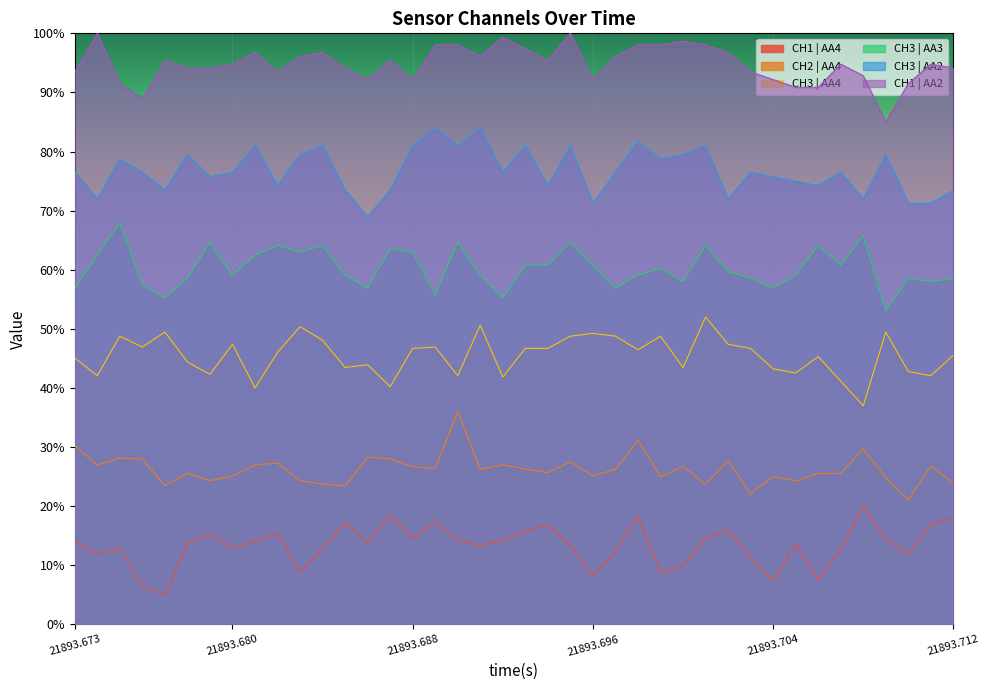

The value of CH1 | AA4 at 16 is 9.4. True or false?

False